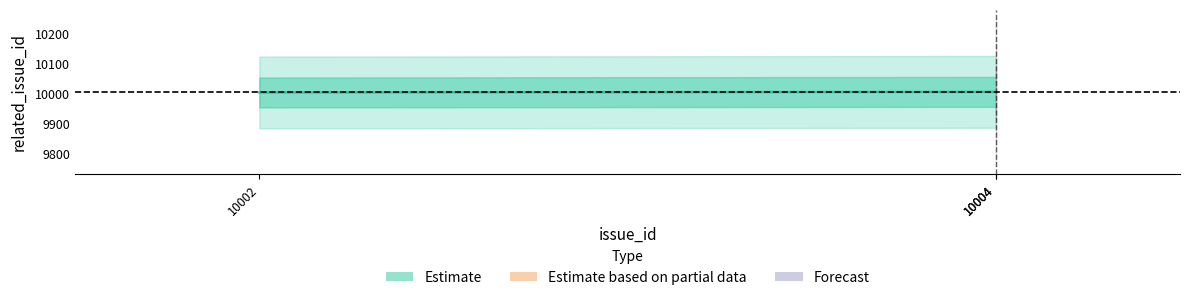

What is the difference between the maximum and minimum values?

2